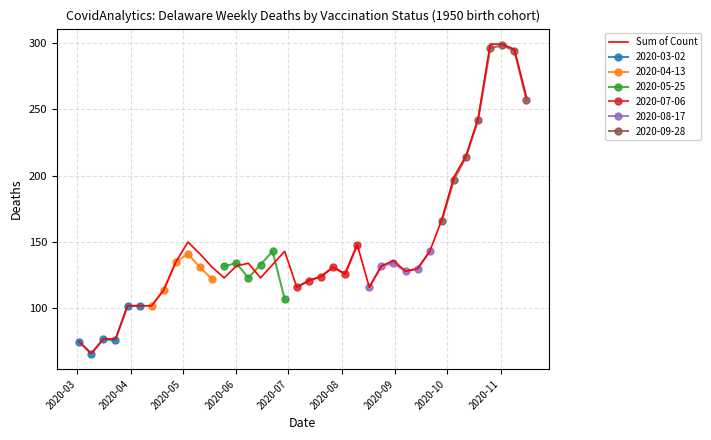

Count the number of categories in the chart.

38